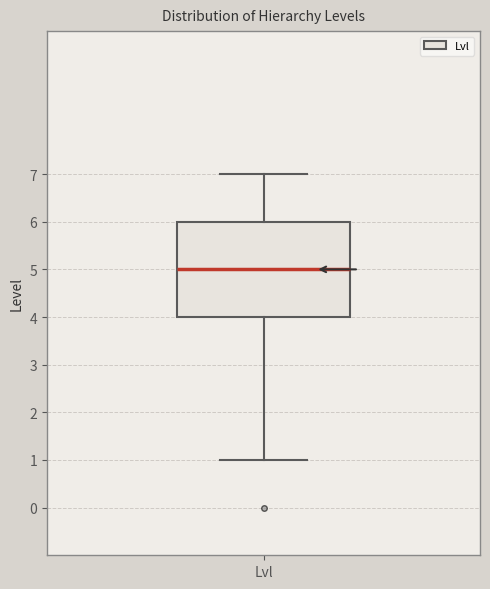

Where is the lower edge of the box for Lvl on the y-axis? The values are not printed on the chart, so give them approximately, as read against the axis.

4